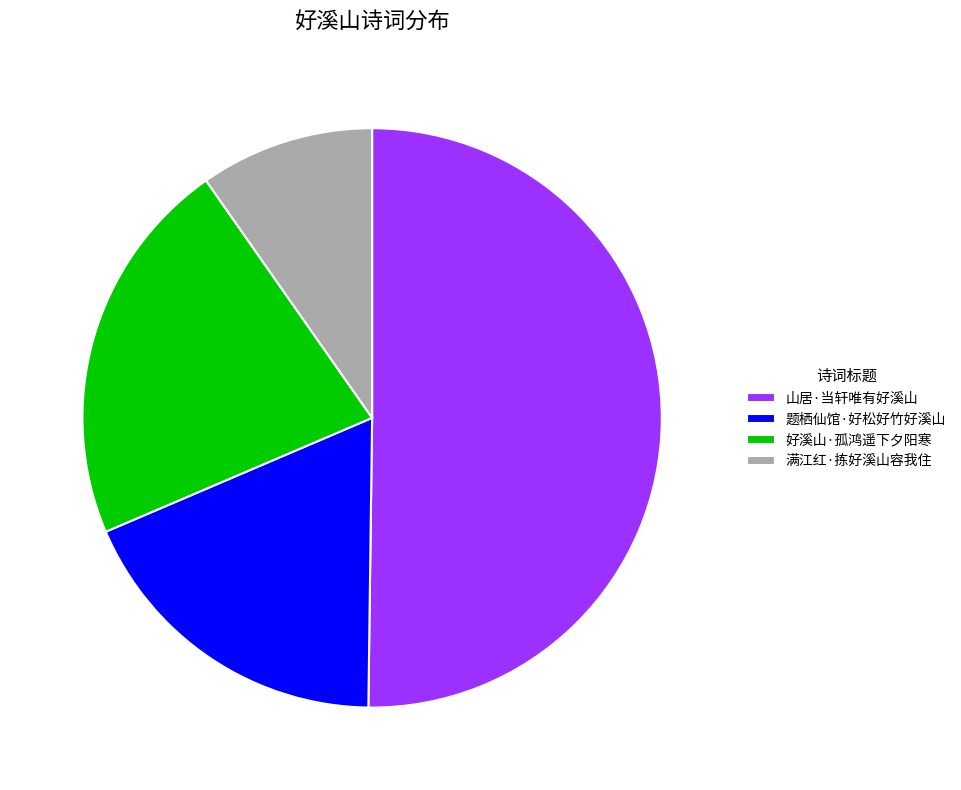

Count the number of slices in the pie.

4